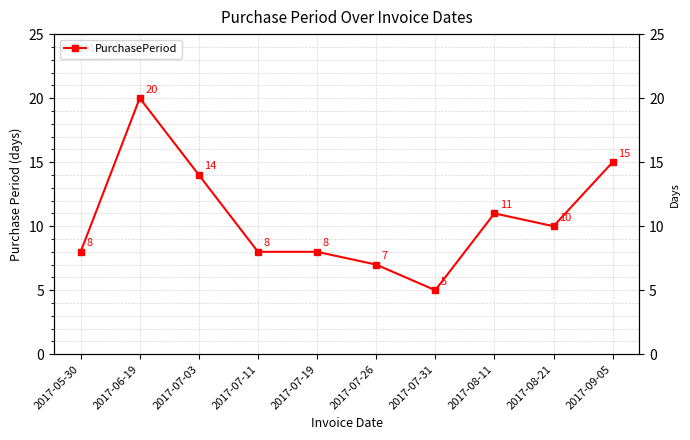

Between 2017-08-21 and 2017-07-19, which is larger?

2017-08-21